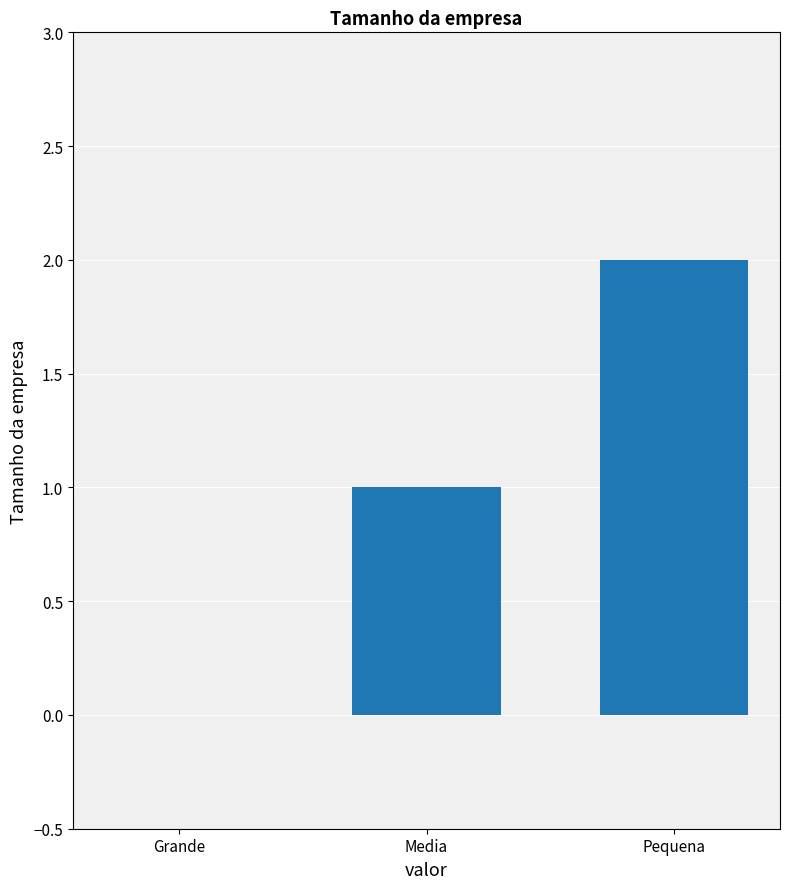

Reading left to right, extract all data points from this chart.

Grande=0	Media=1	Pequena=2